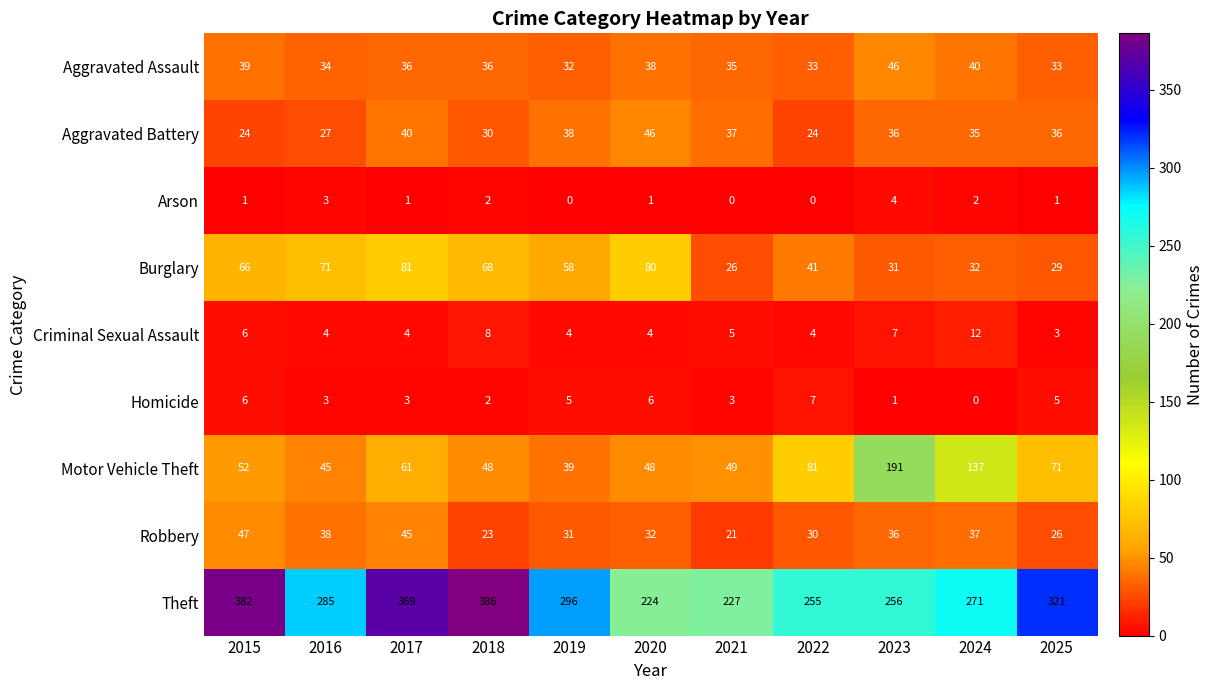

What is the greatest value displayed?

386